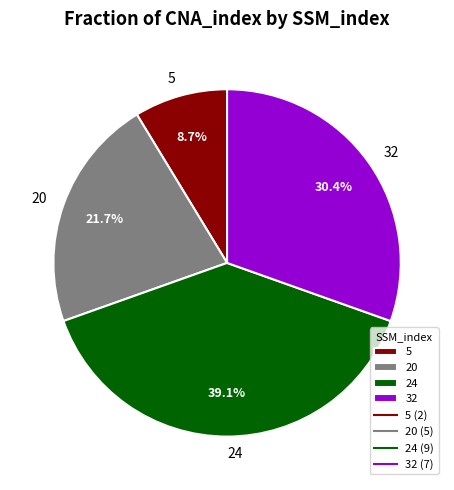

Which has a higher value, 20 or 5?

20